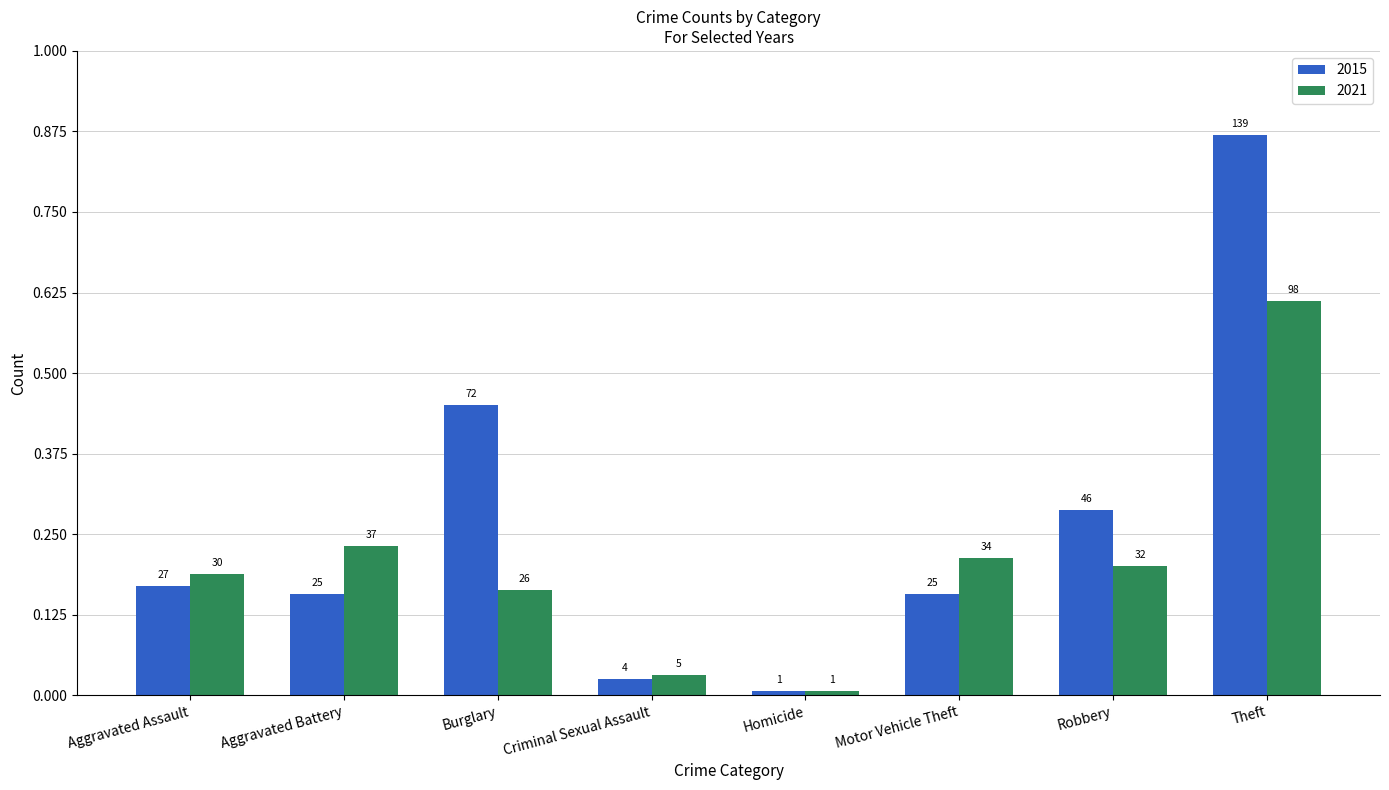

Is it true that 2015 equals 22 at Robbery?

False